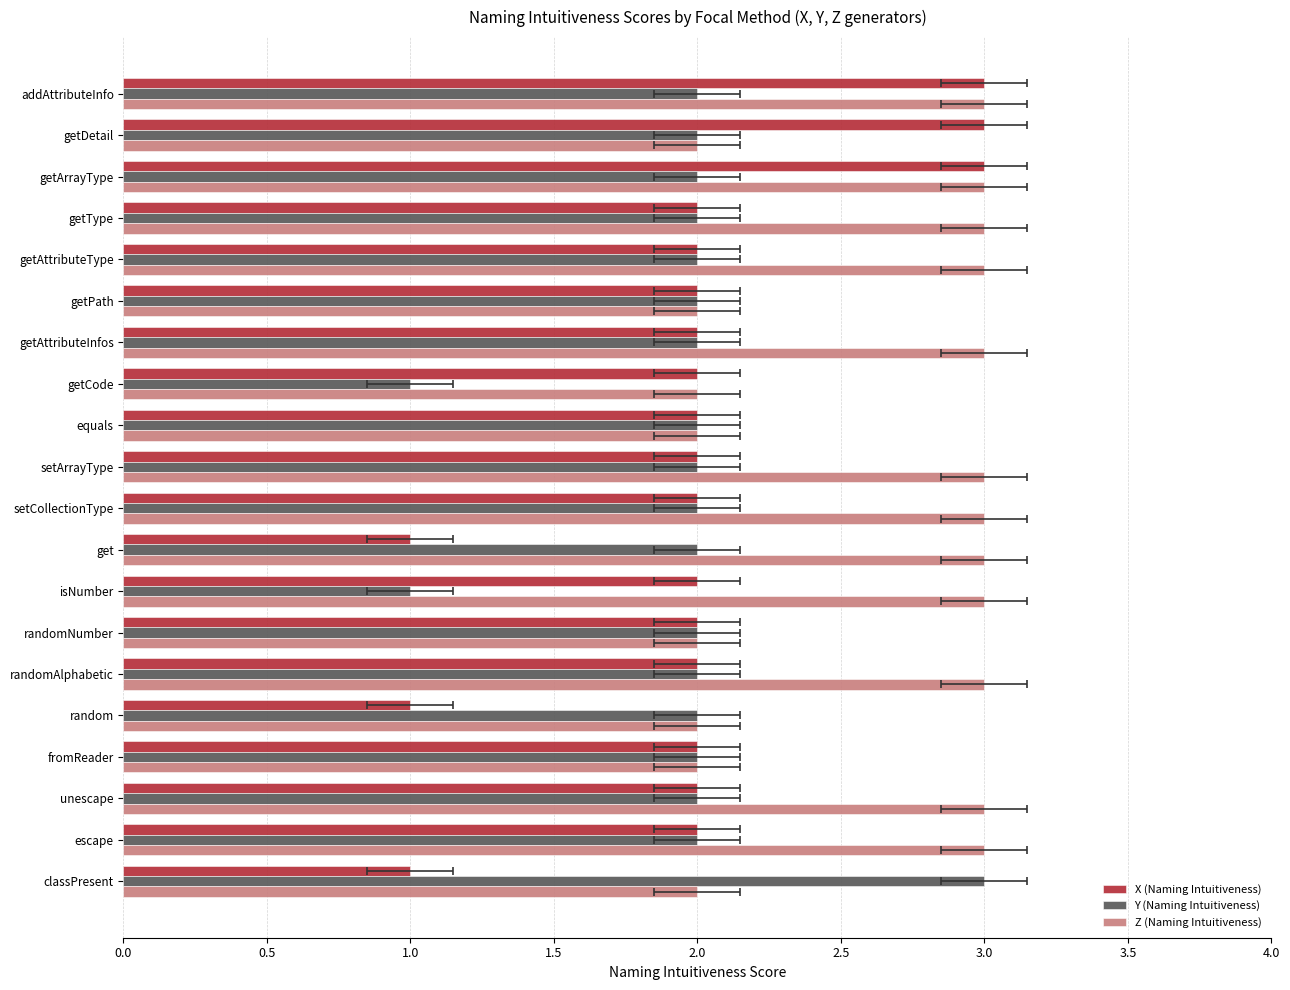

Count the number of categories in the chart.

20